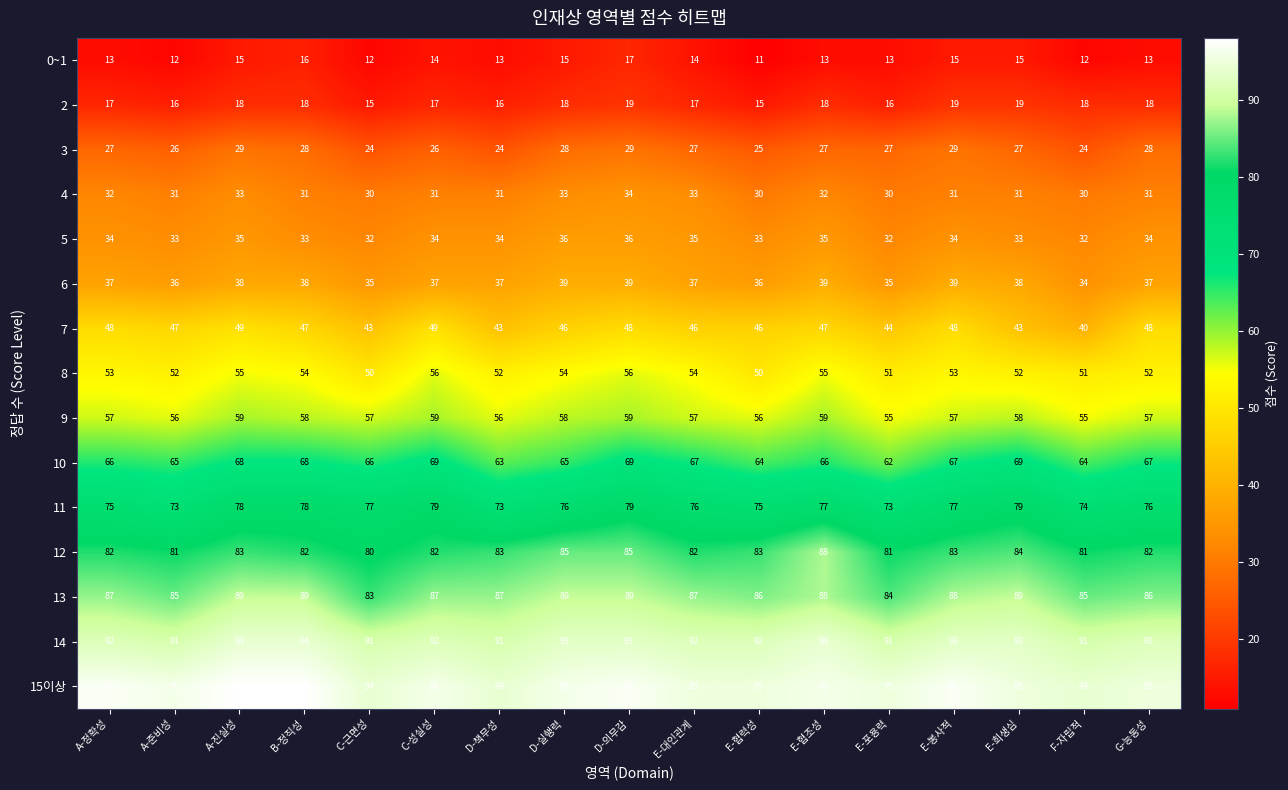

Which series has the largest total across all categories?

15이상